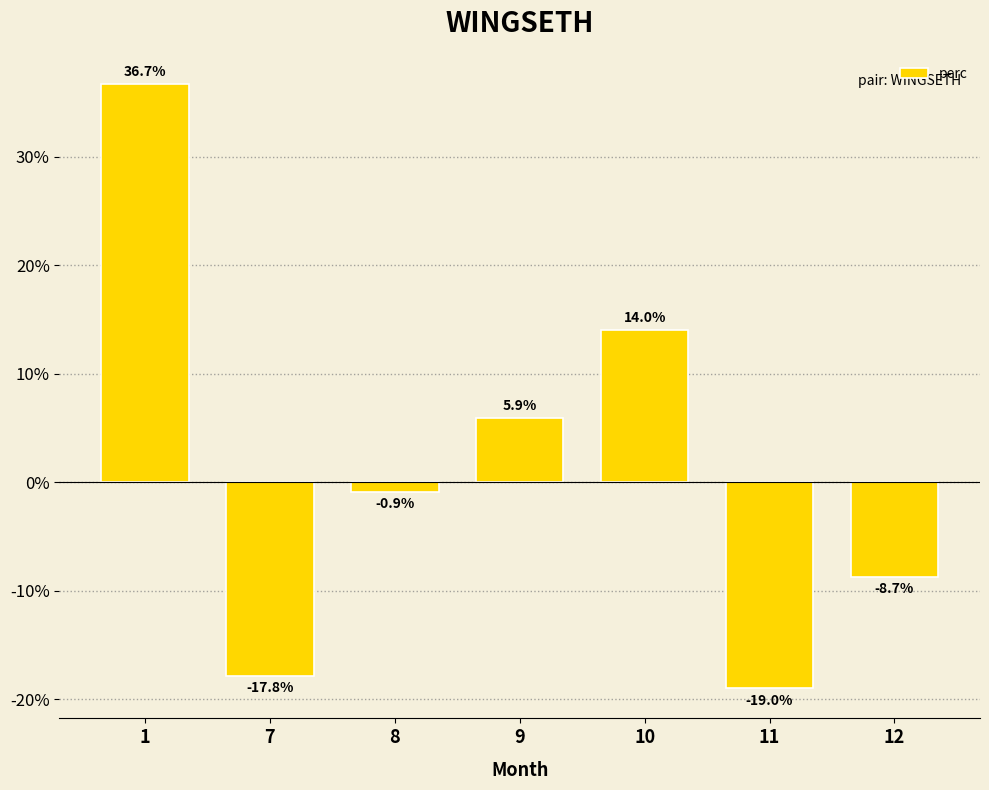

The chart shows a value of -8.0 at 7. True or false?

False